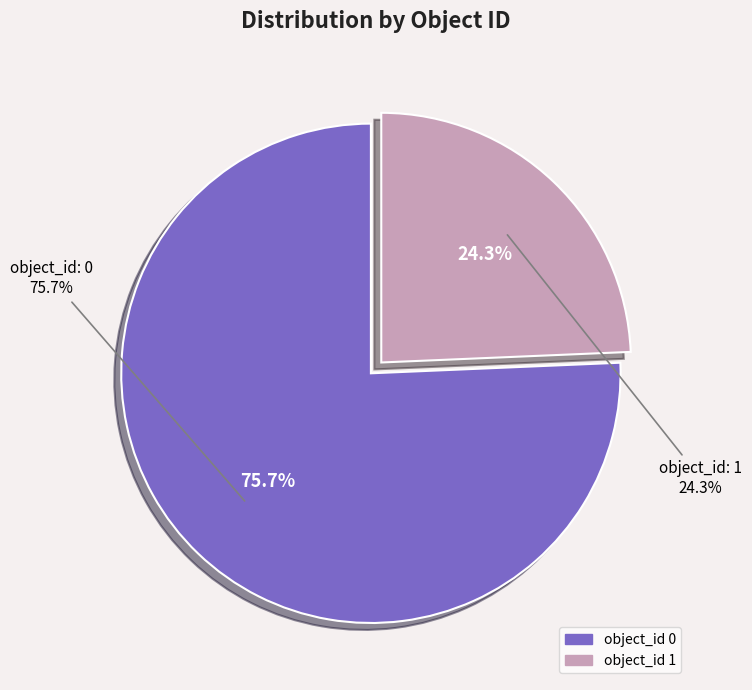

Rank the categories by value from lowest to highest.

object_id 1, object_id 0